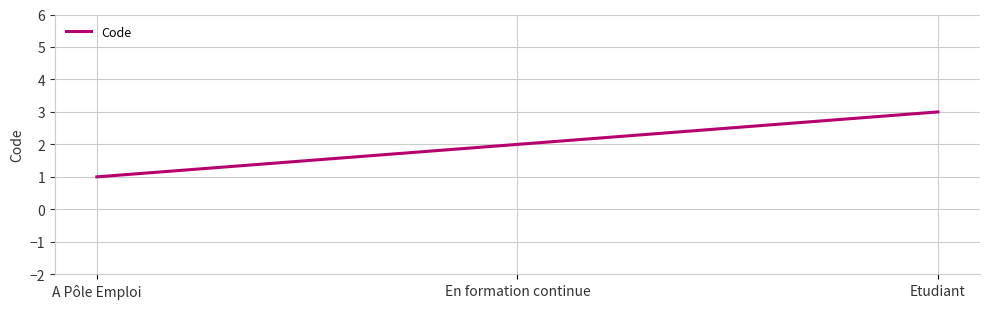

Reading right to left, list all the values displayed in this chart.

3	2	1